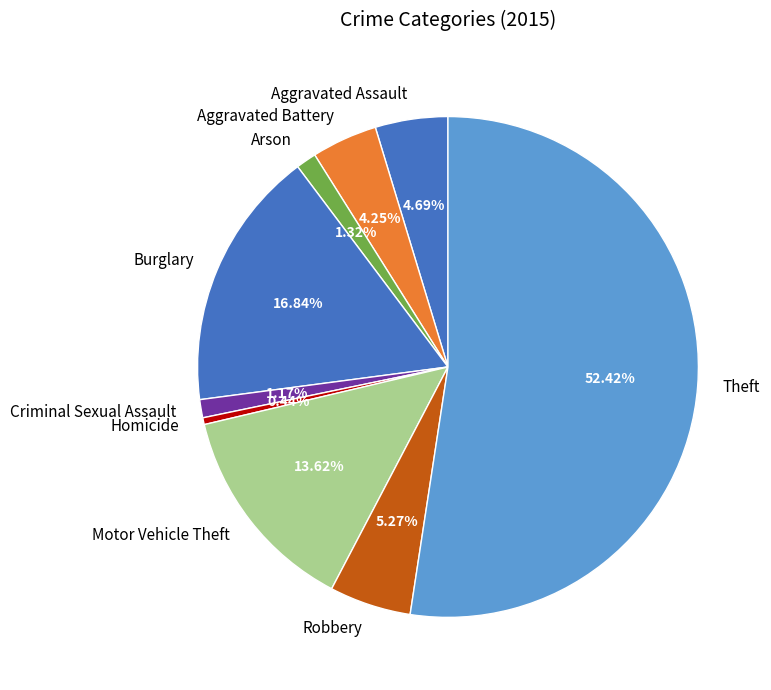

What percentage do Theft and Aggravated Assault together represent?

57.1%